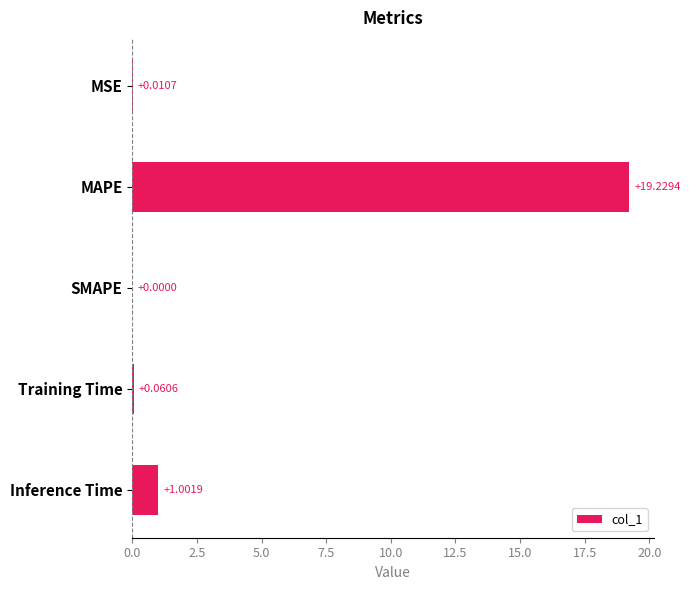

What is the change in value from MAPE to Inference Time?

-18.2